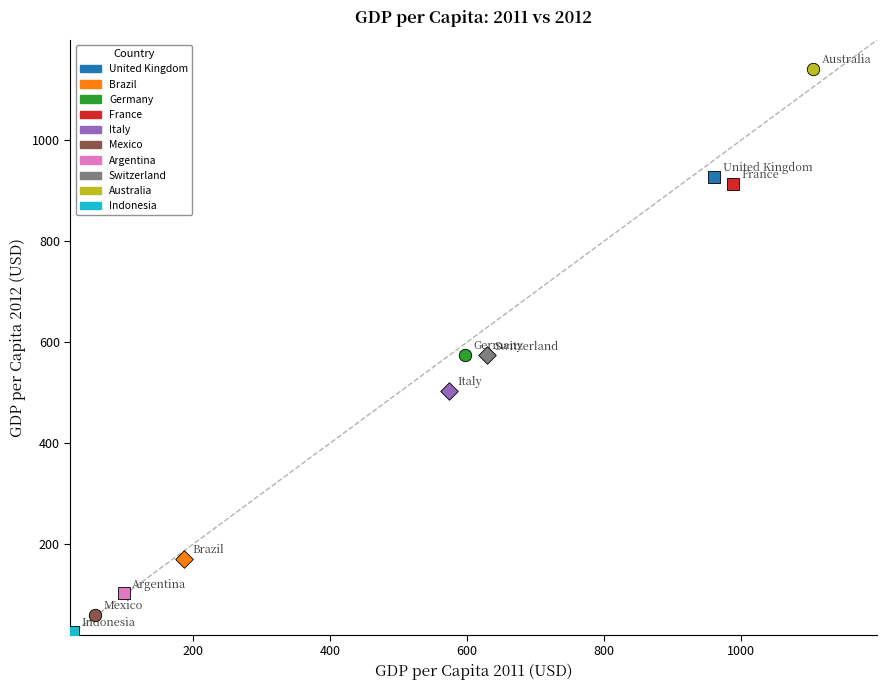

Which series reaches the minimum Y coordinate?

Indonesia